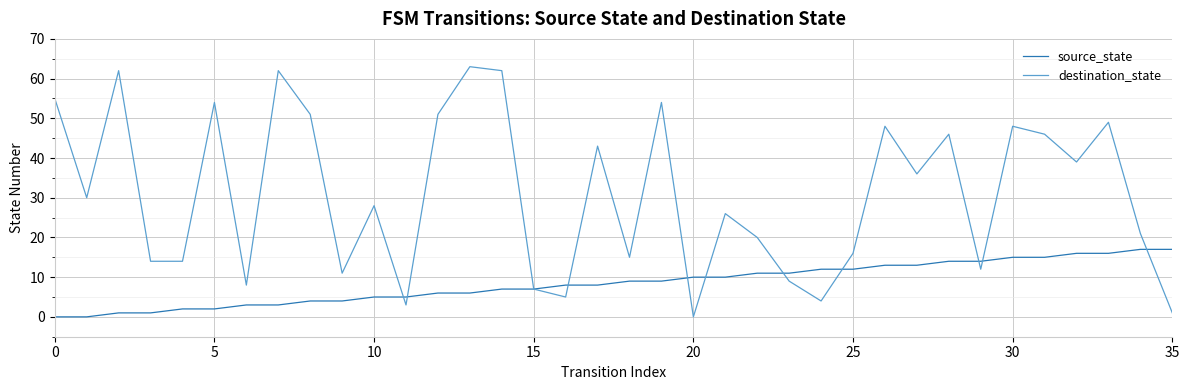

Which series has the widest spread of values?

destination_state